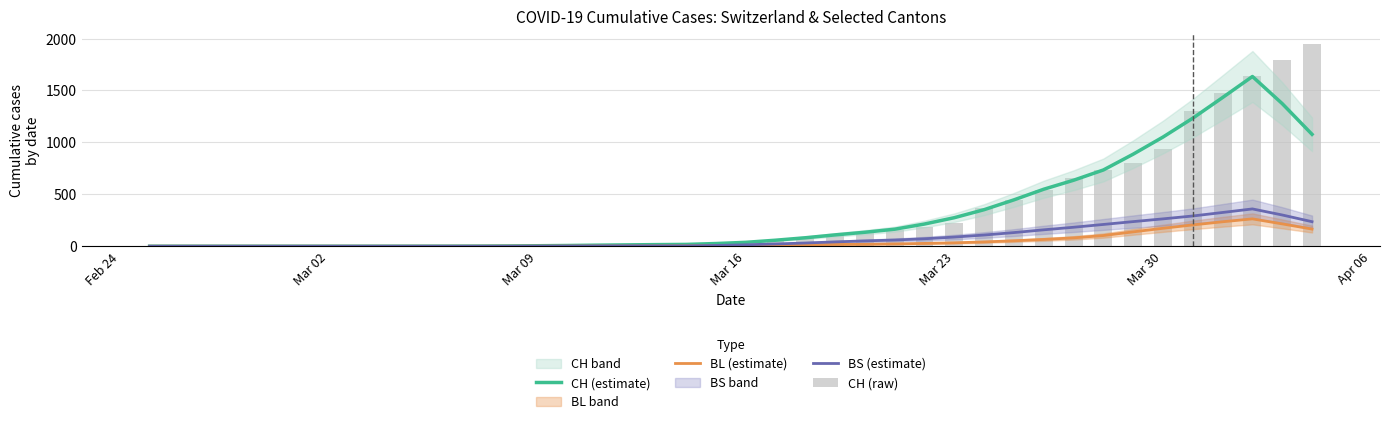

Is it true that CH (estimate) equals 1.9 at Mar 09?

False